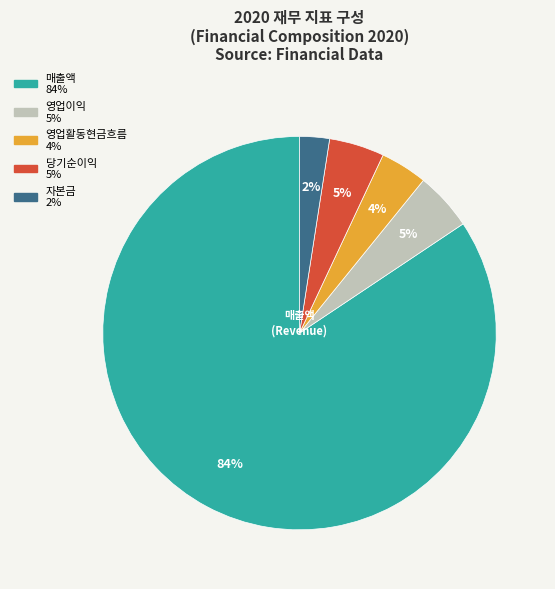

How many slices are in this pie chart?

5